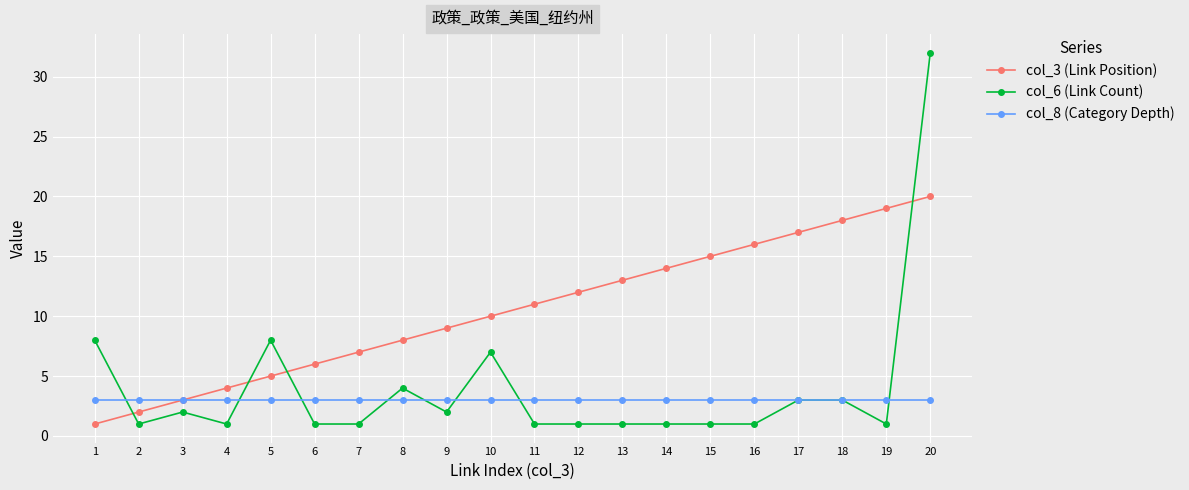

Where is the first local maximum for col_6 (Link Count)?

3